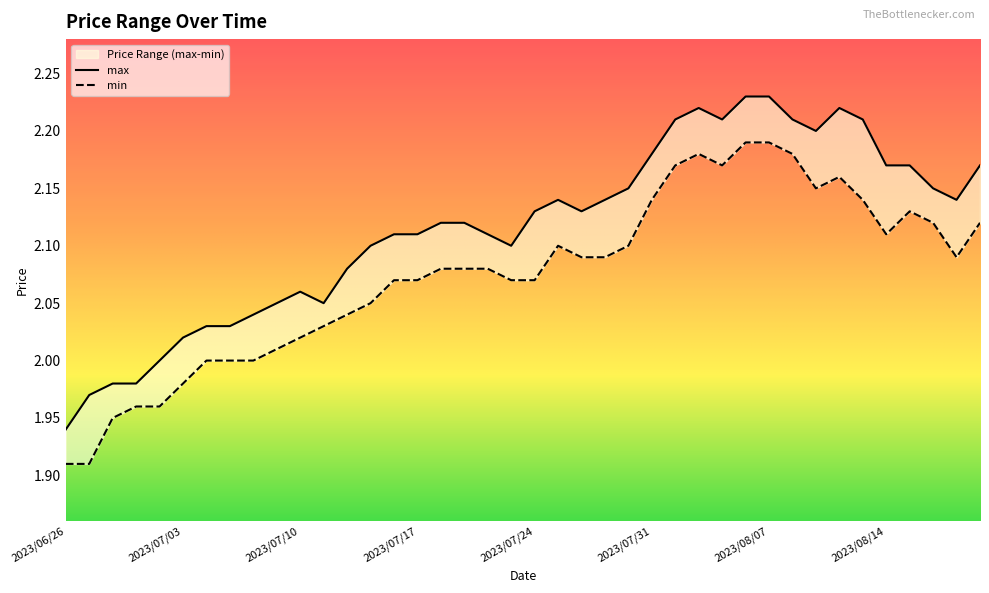

How many data points does each series have?

40